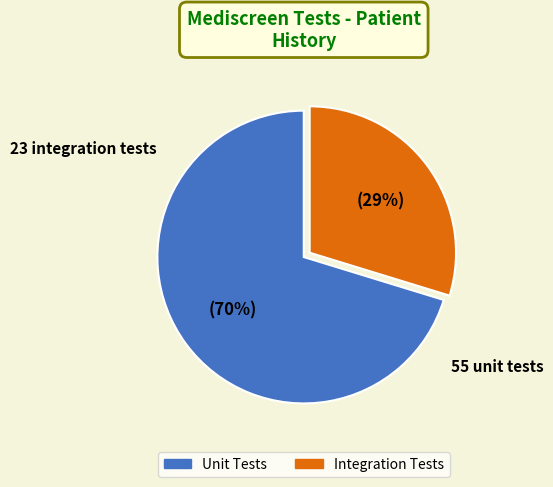

Which series has the largest range (max minus min)?

Integration Tests